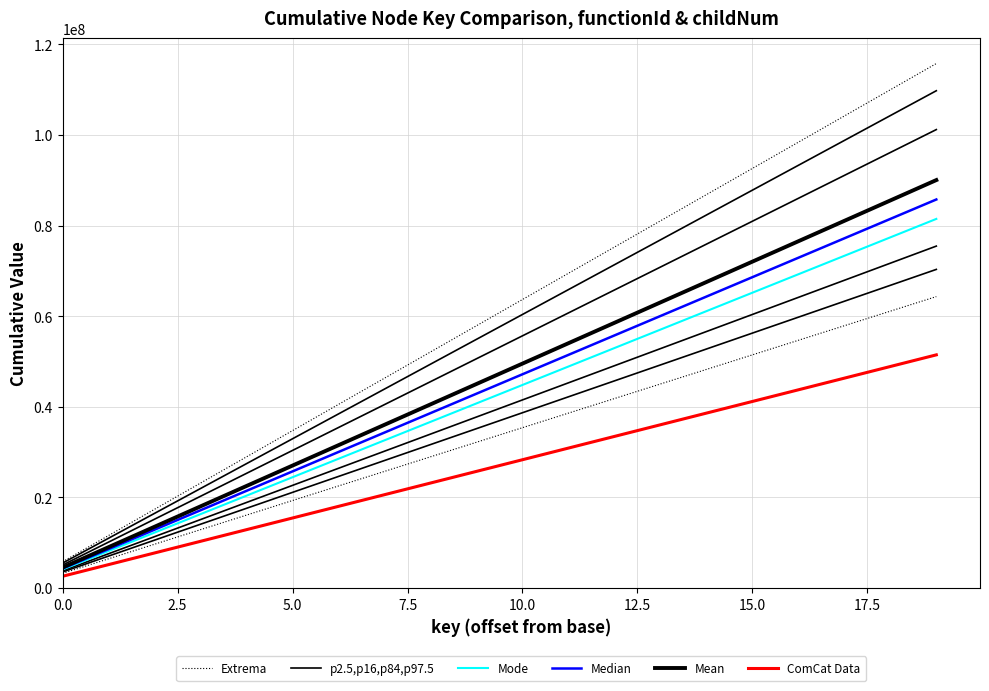

True or false: Mean and ComCat Data cross at least once.

False